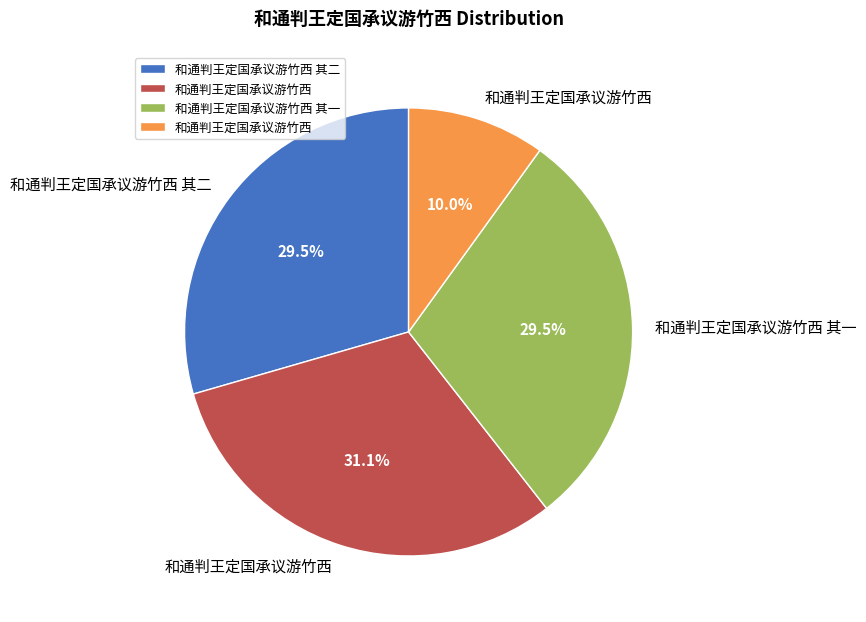

Does any single category account for the majority?

No